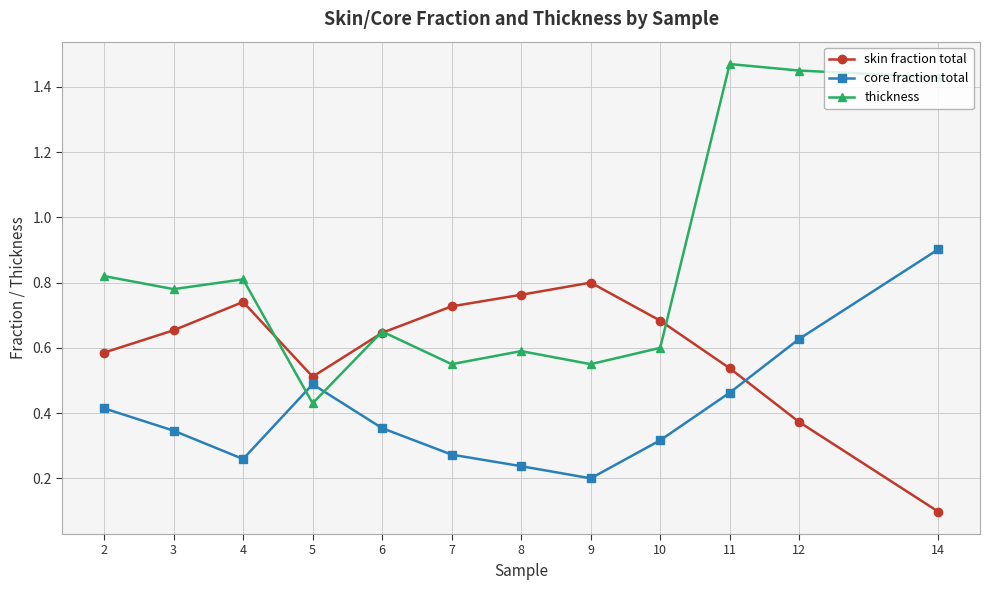

How many core fraction total values are between 0 and 1?

12